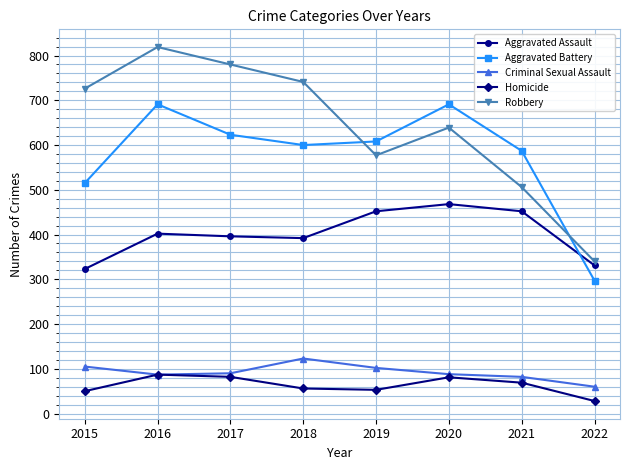

What is the sum of all Criminal Sexual Assault values?

737